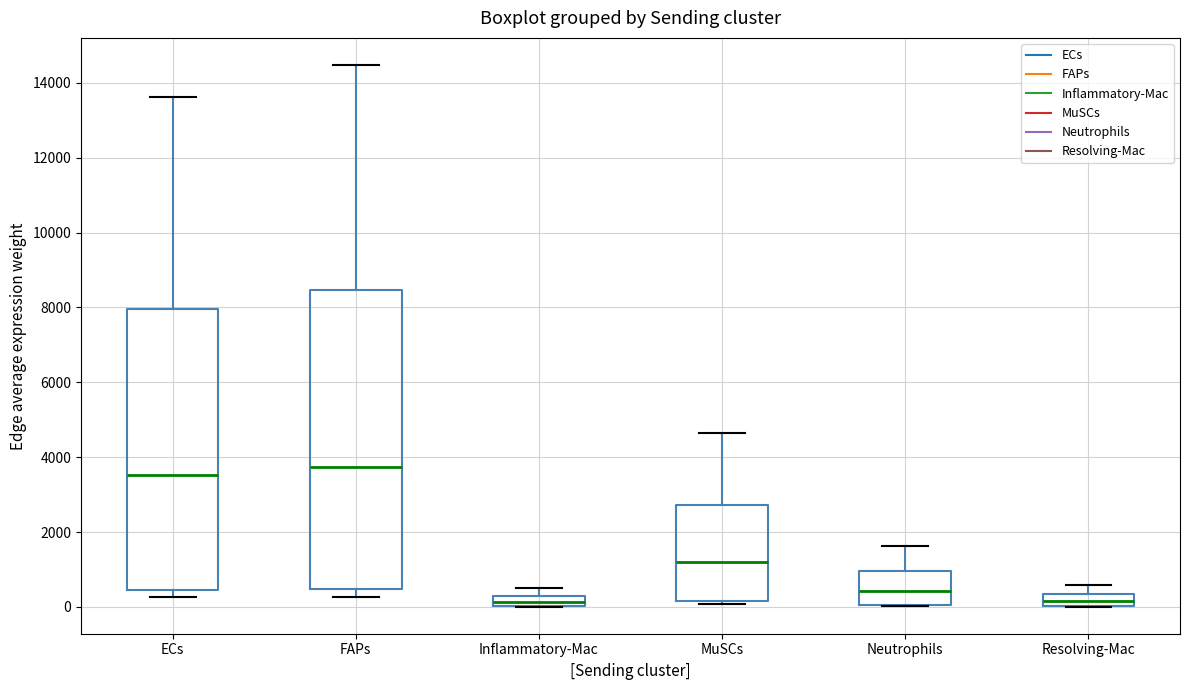

Which box is the tallest, from its lower edge to its upper edge?

FAPs